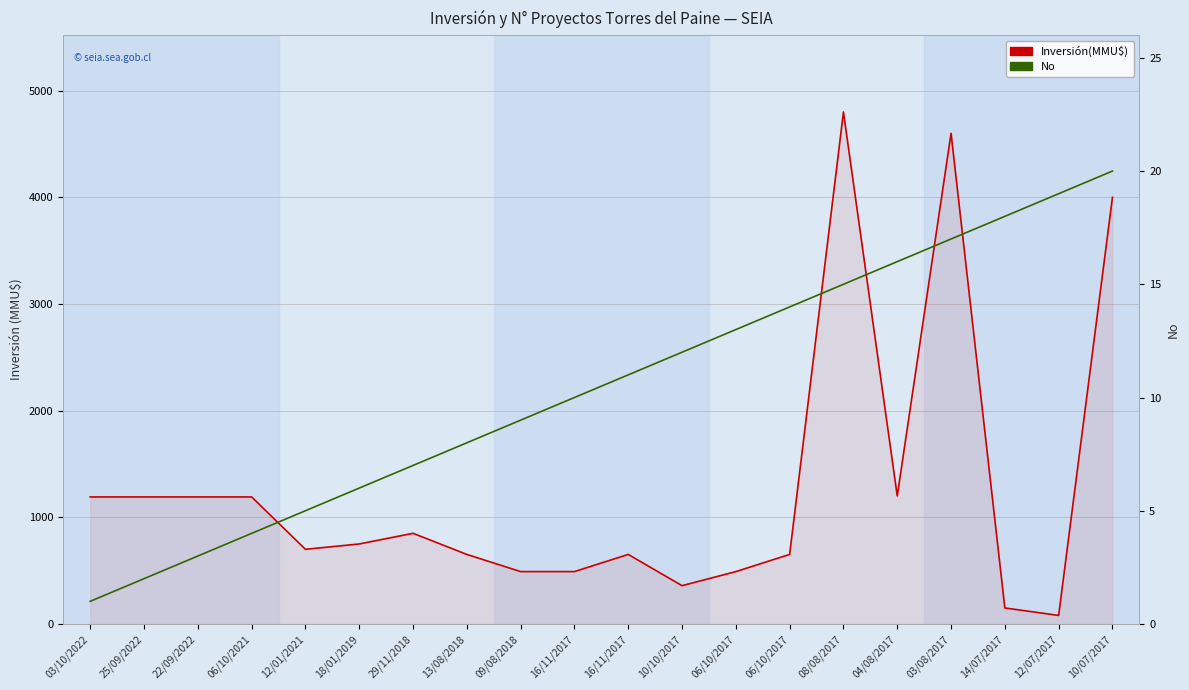

True or false: No has more than 2 points higher than both neighbors.

False